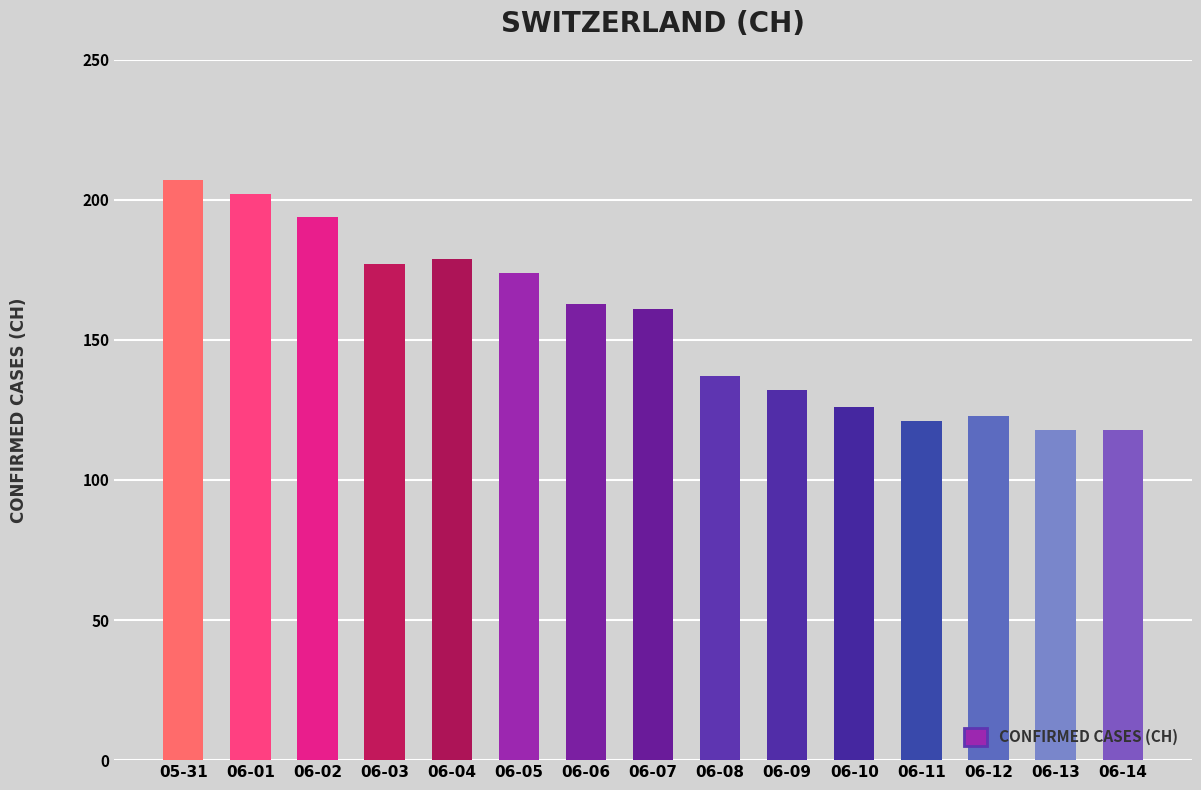

What is the average value?

155